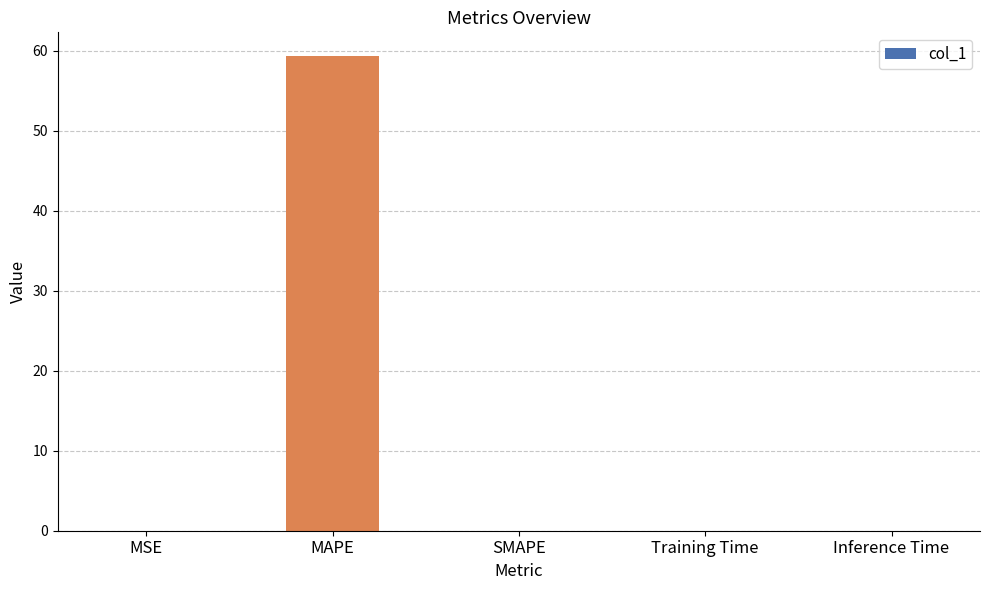

The chart shows a value of 0.0 at Training Time. True or false?

True